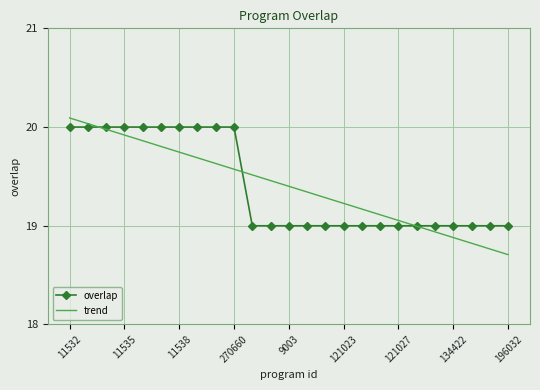

Which series has the largest range (max minus min)?

trend